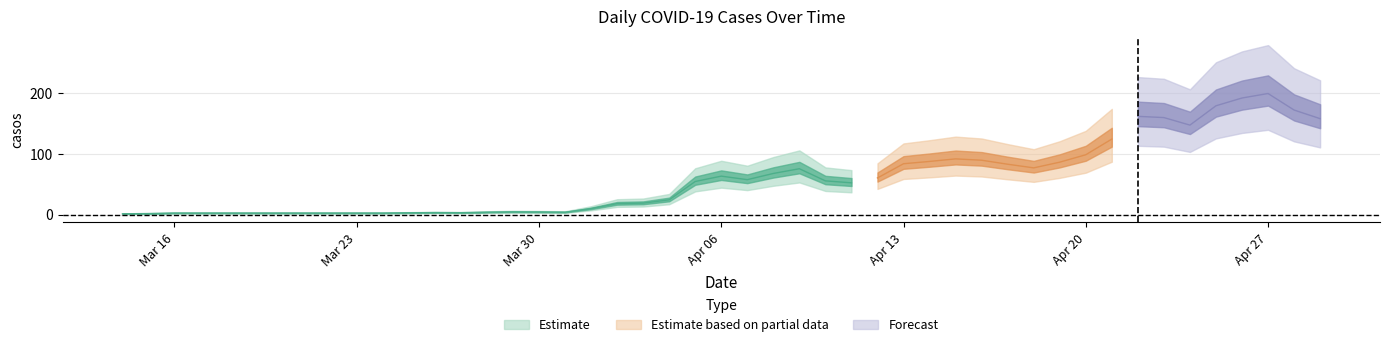

How many points are lower than both their immediate neighbors (excluding endpoints)?

11